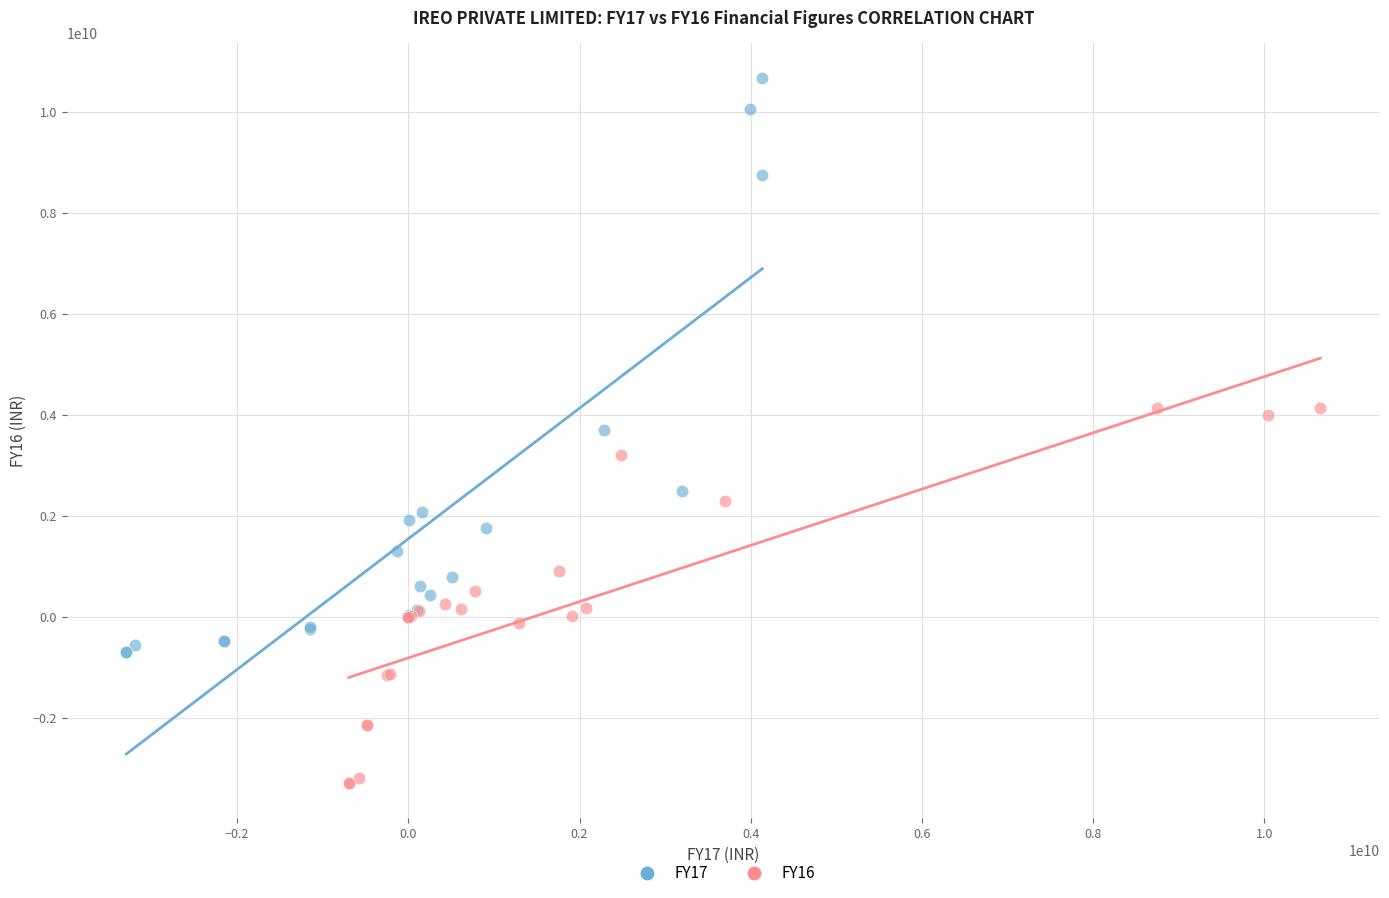

Which series contains the lowest Y value?

FY16